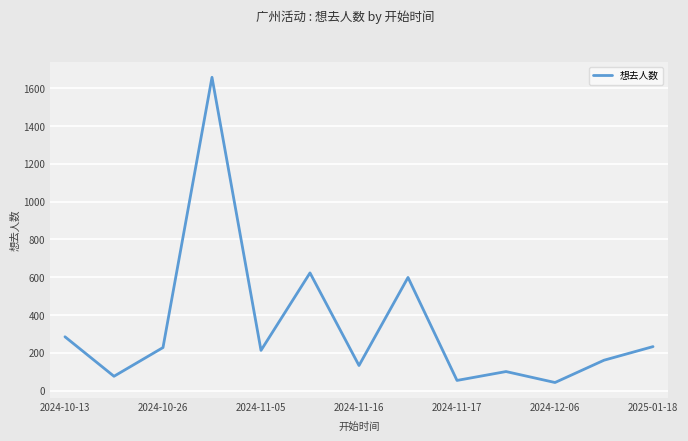

What is the minimum value shown in the chart?

43